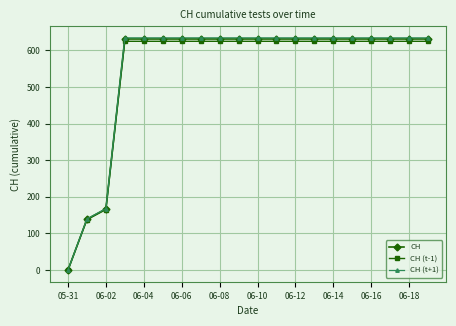

What are all the series names shown in the legend?

CH, CH (t-1), CH (t+1)